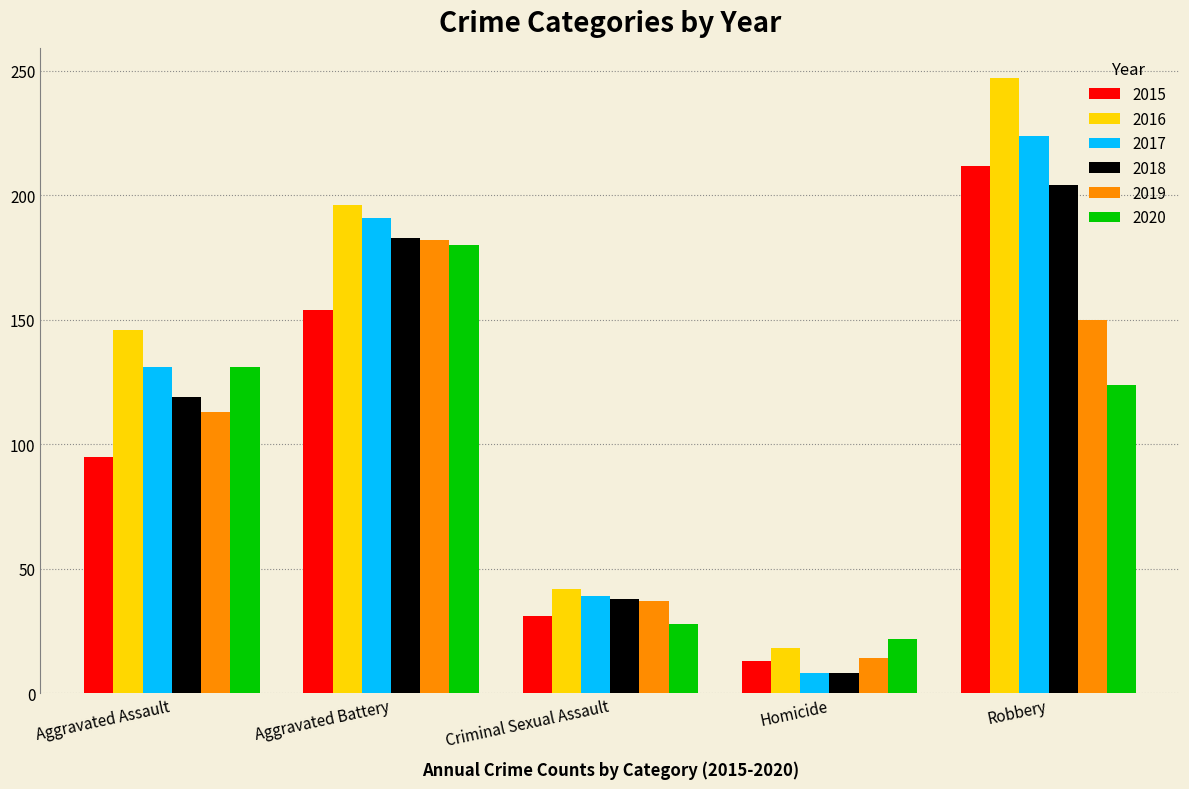

Is the value of 2017 at Homicide greater than the value of 2016 at Aggravated Assault?

No